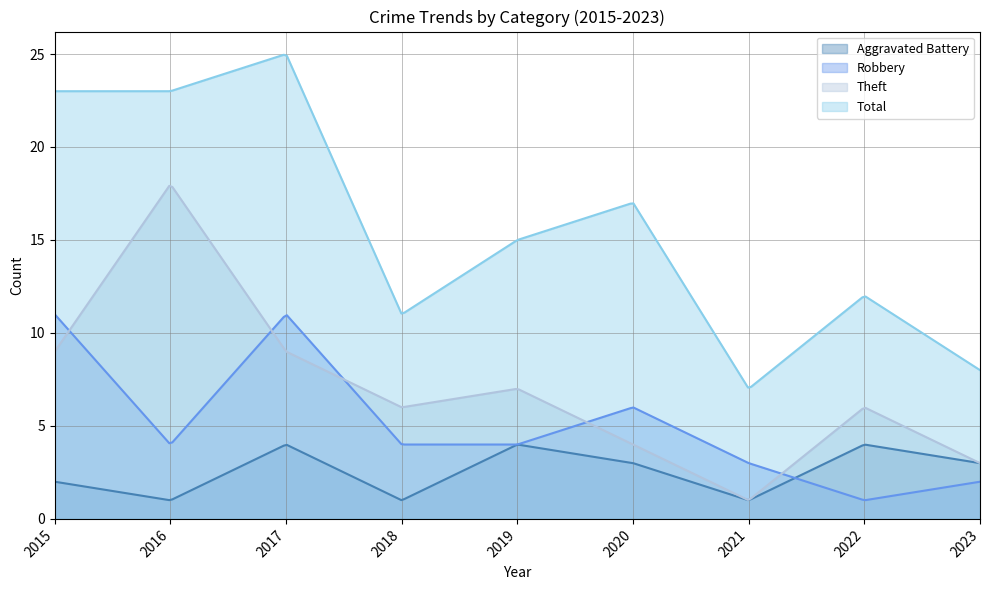

Reading left to right, list all the values displayed in this chart.

Aggravated Battery: 2	1	4	1	4	3	1	4	3
Robbery: 11	4	11	4	4	6	3	1	2
Theft: 9	18	9	6	7	4	1	6	3
Total: 23	23	25	11	15	17	7	12	8